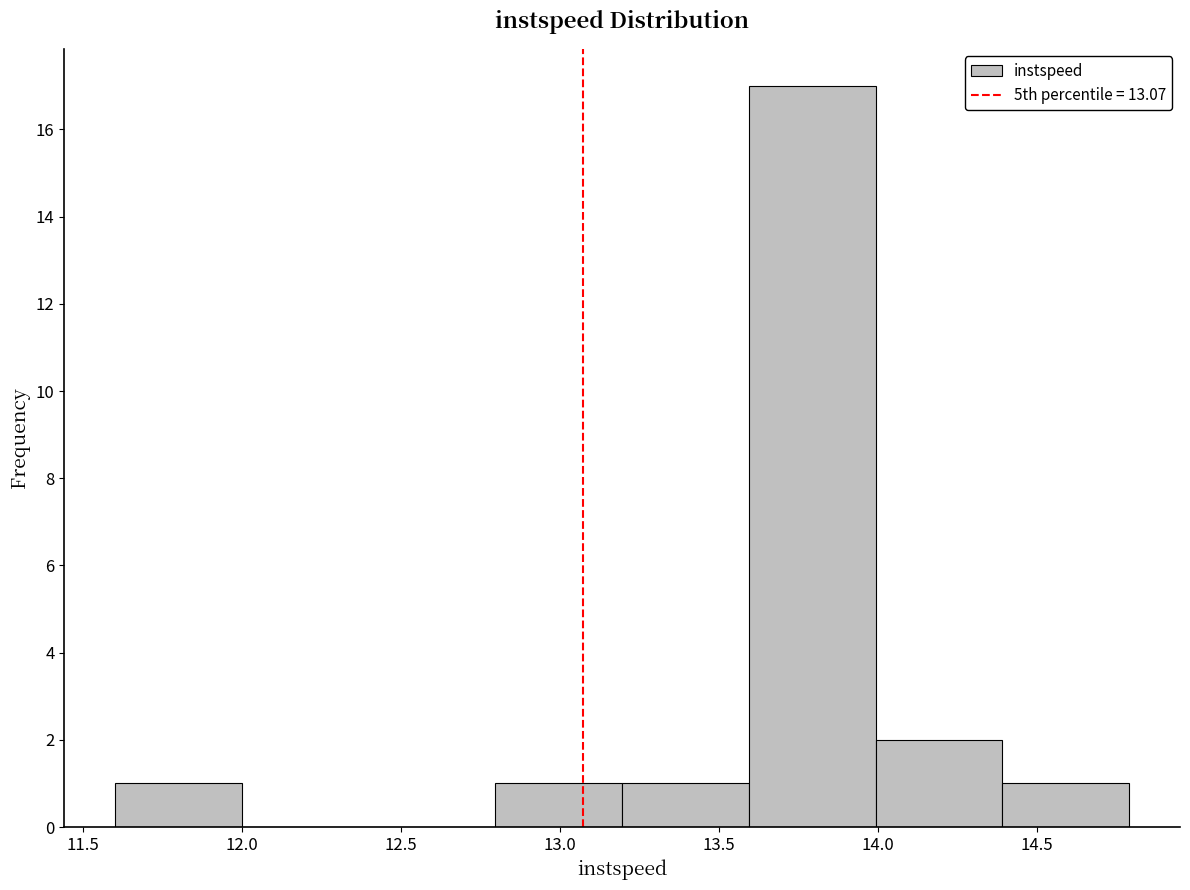

How tall is the bar that spans 13.6 to 14.0 on the x-axis? Neither the bar edges nor the heights are printed on the chart, so give them approximately, as read against the axes.

17